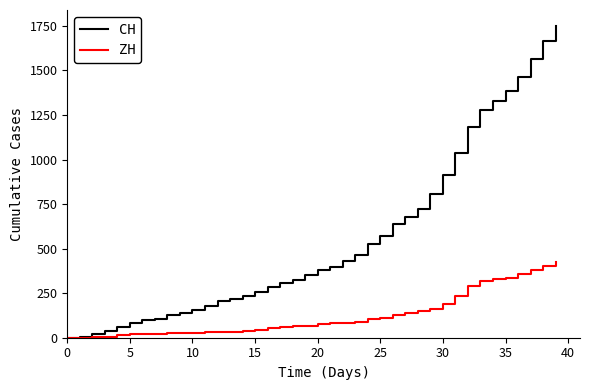

Which series has the largest range (max minus min)?

CH